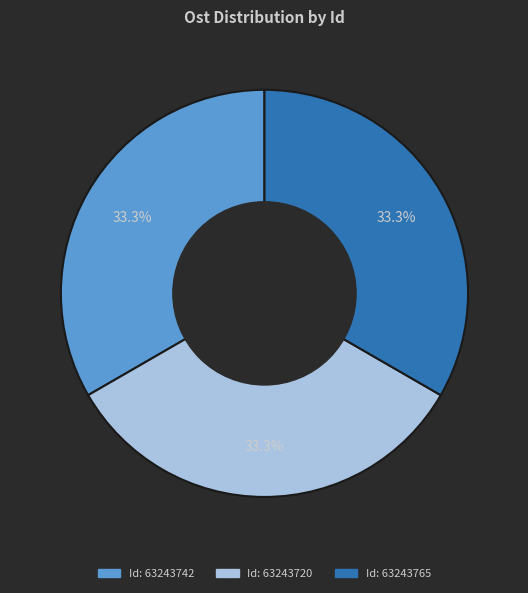

Is there a majority slice in this chart?

No